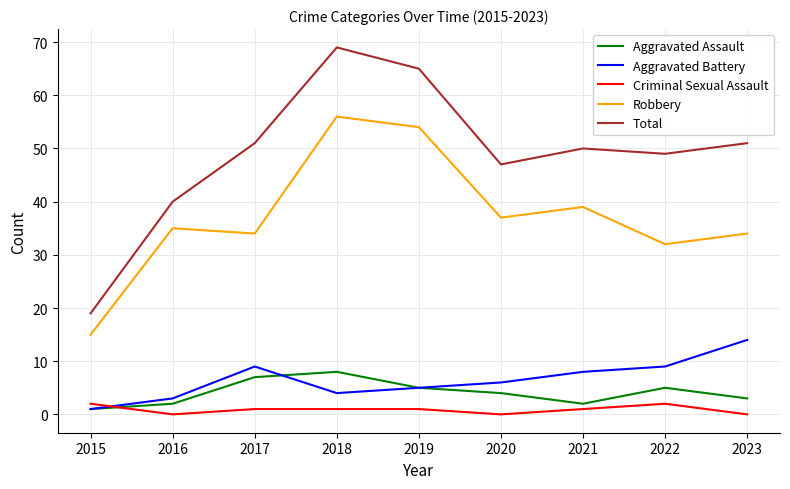

At which category is the sum across all series the highest?

2018